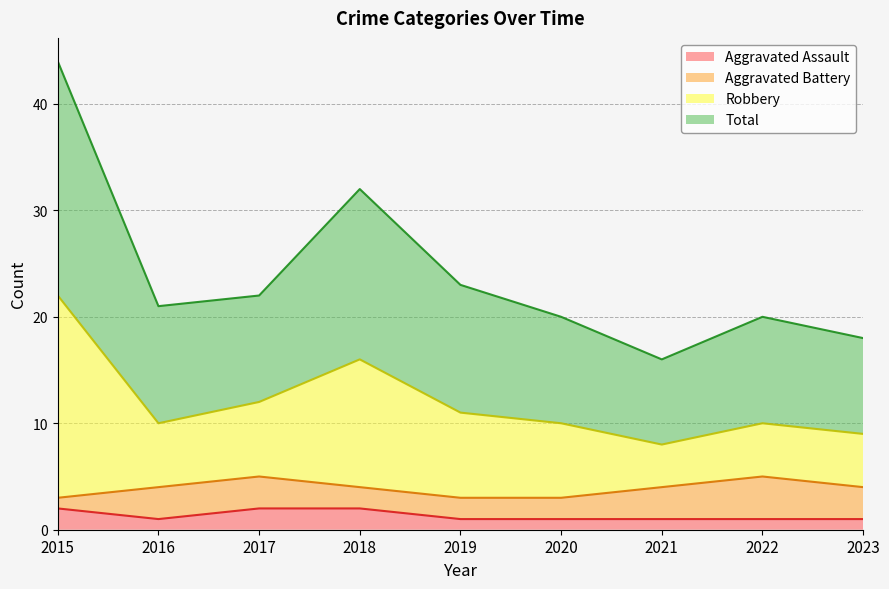

What is the difference between the highest and lowest values at 2023?

17